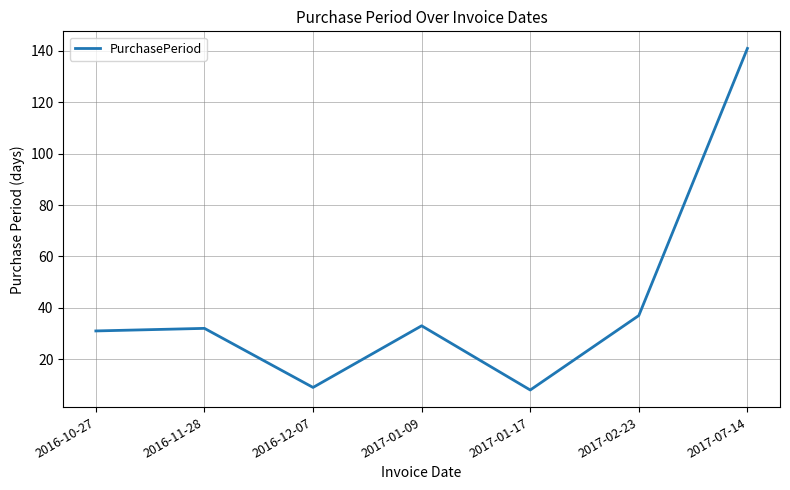

How many interior local valleys (lower than both neighbors) does the data have?

2